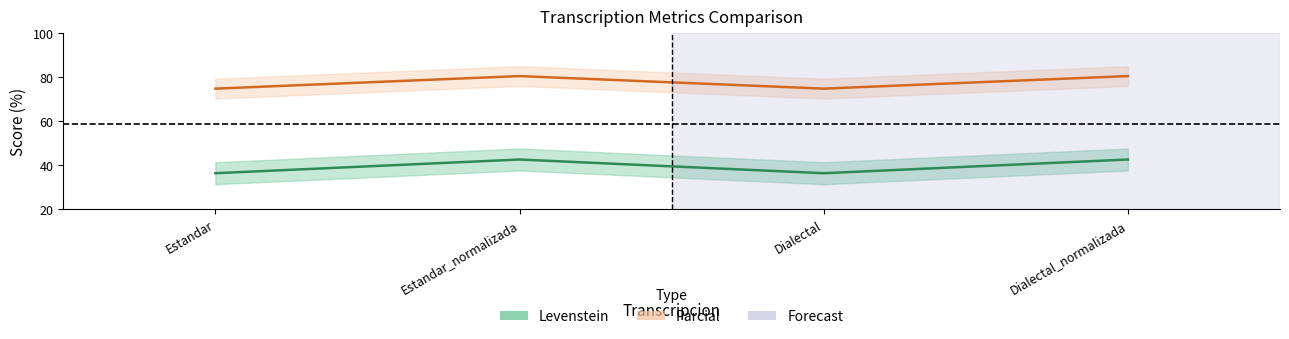

What is the value of the Parcial point at the 4th from the left?

80.6